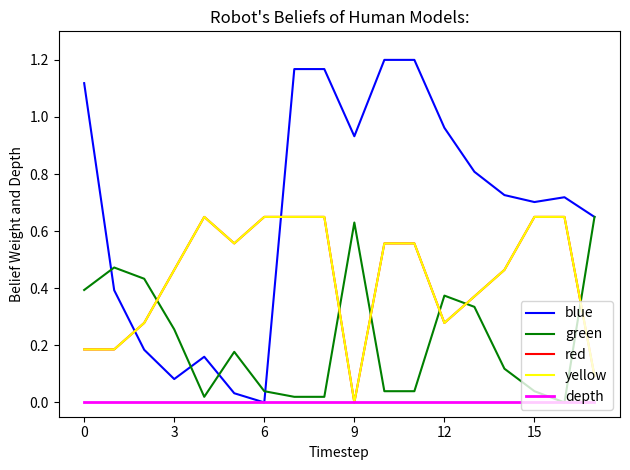

How many intersections are there between green and red?

6